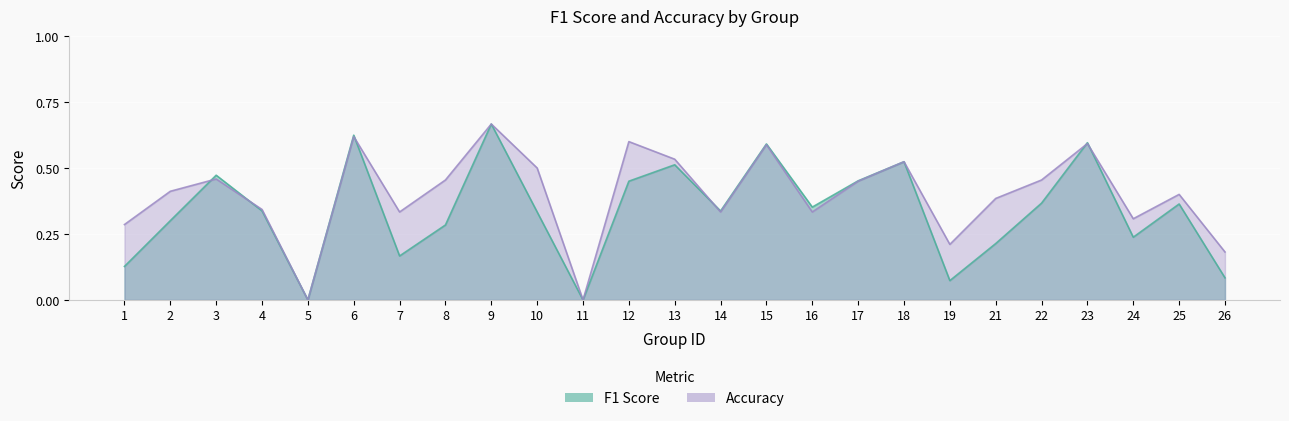

What value does the f1 series have at 25?

0.4